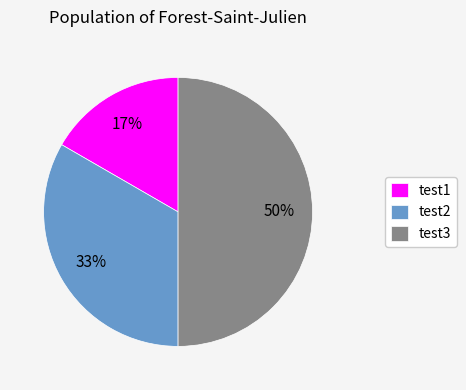

To the nearest percent, what percentage of the pie is test3?

50%